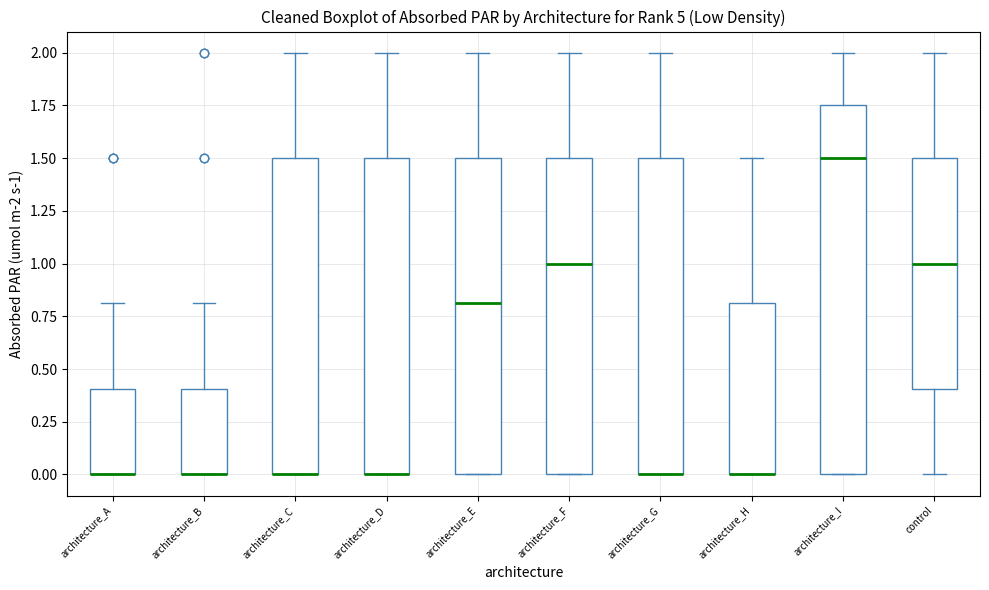

Reading left to right, read every box against the y-axis: the position of its median line, the range the box covers, and the ends of its whiskers. The values are not printed on the chart, so give them approximately, as read against the axis.

architecture_A: median 0.00 (drawn on the box's lower edge), box 0.00 to 0.40, whiskers 0.00 to 0.80
architecture_B: median 0.00 (drawn on the box's lower edge), box 0.00 to 0.40, whiskers 0.00 to 0.80
architecture_C: median 0.00 (drawn on the box's lower edge), box 0.00 to 1.50, whiskers 0.00 to 2.00
architecture_D: median 0.00 (drawn on the box's lower edge), box 0.00 to 1.50, whiskers 0.00 to 2.00
architecture_E: median 0.80, box 0.00 to 1.50, whiskers 0.00 to 2.00
architecture_F: median 1.00, box 0.00 to 1.50, whiskers 0.00 to 2.00
architecture_G: median 0.00 (drawn on the box's lower edge), box 0.00 to 1.50, whiskers 0.00 to 2.00
architecture_H: median 0.00 (drawn on the box's lower edge), box 0.00 to 0.80, whiskers 0.00 to 1.50
architecture_I: median 1.50, box 0.00 to 1.75, whiskers 0.00 to 2.00
control: median 1.00, box 0.40 to 1.50, whiskers 0.00 to 2.00